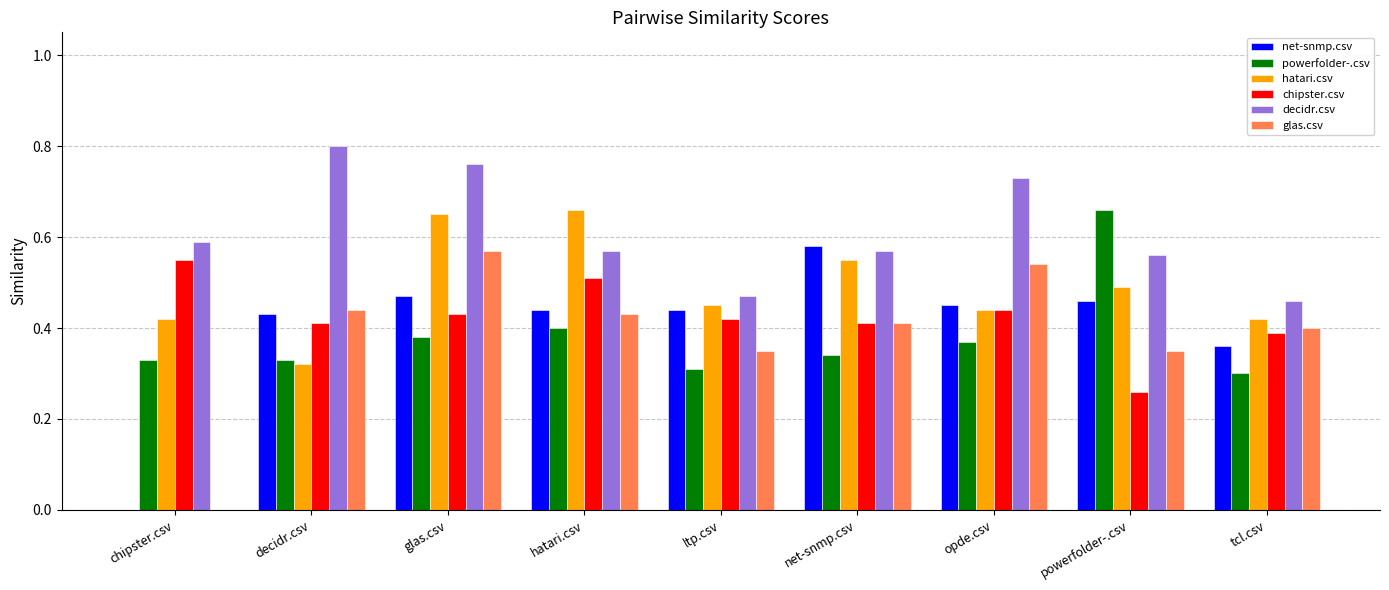

The value of glas.csv at chipster.csv is 0.0. True or false?

True